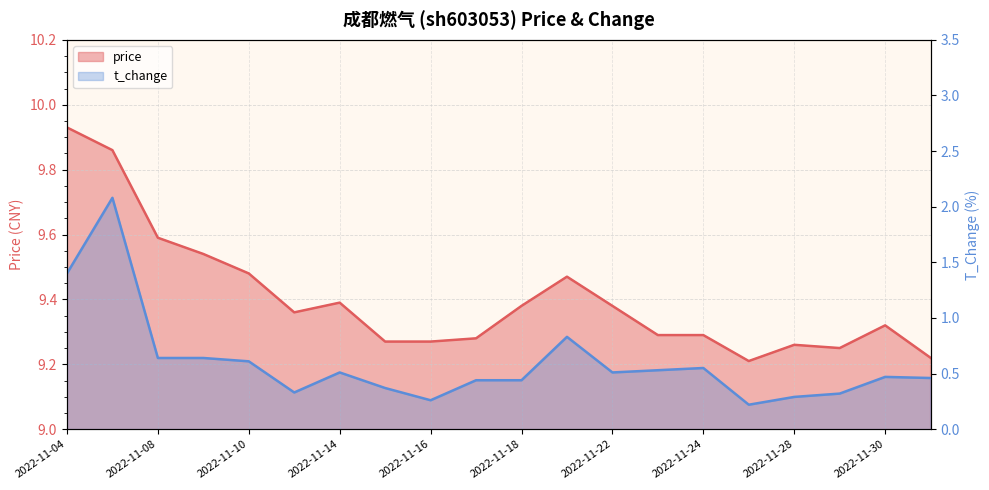

What is the label of the 2nd point from the left?

2022-11-07